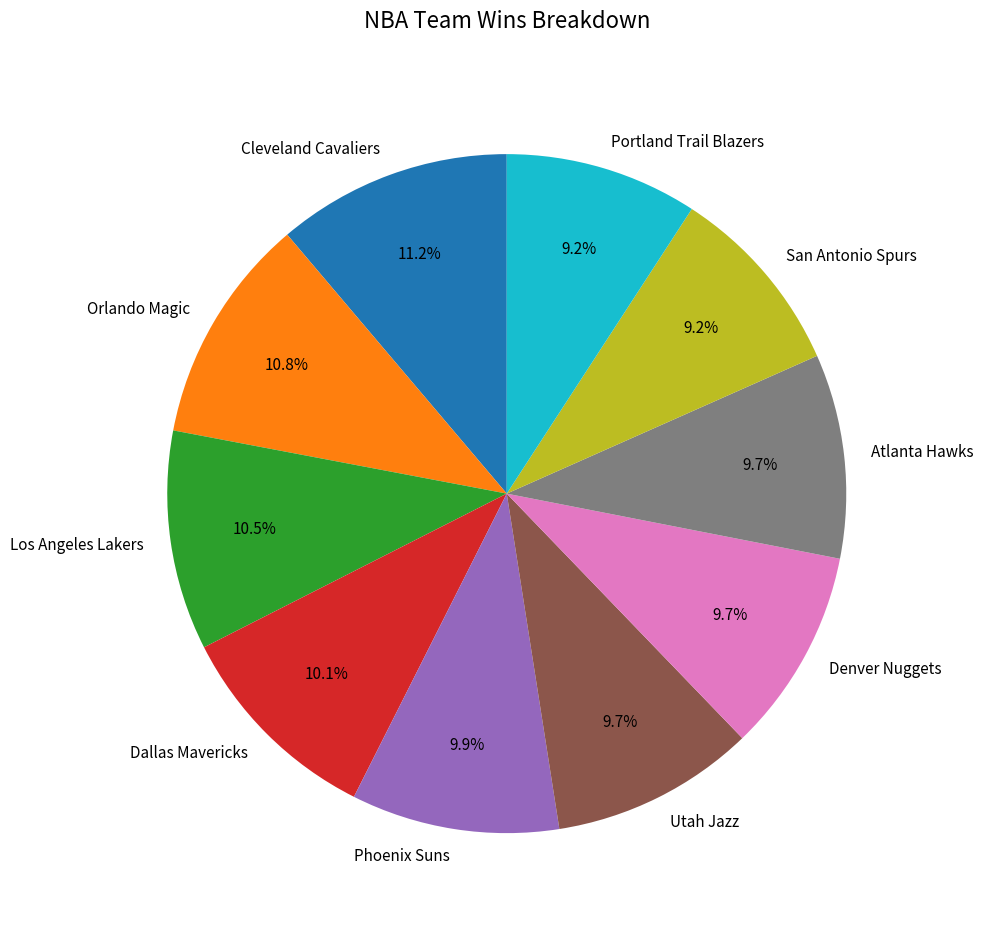

Is Orlando Magic the majority of the pie?

No